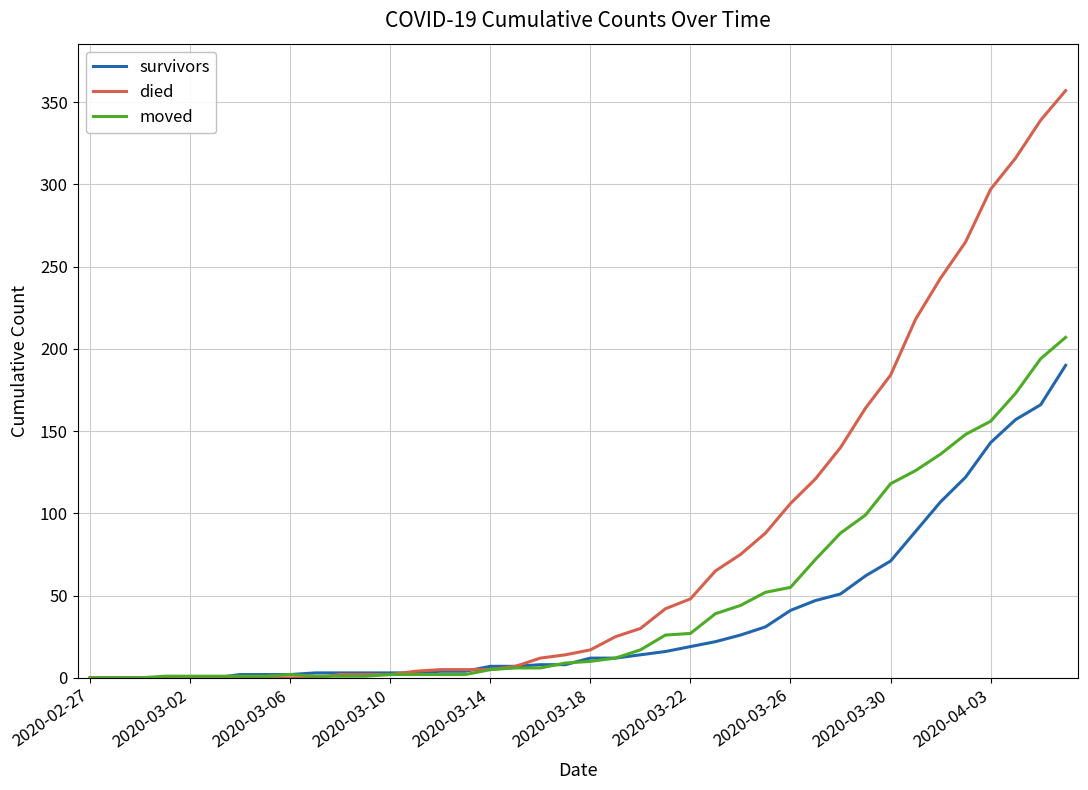

Which series has the largest range (max minus min)?

died